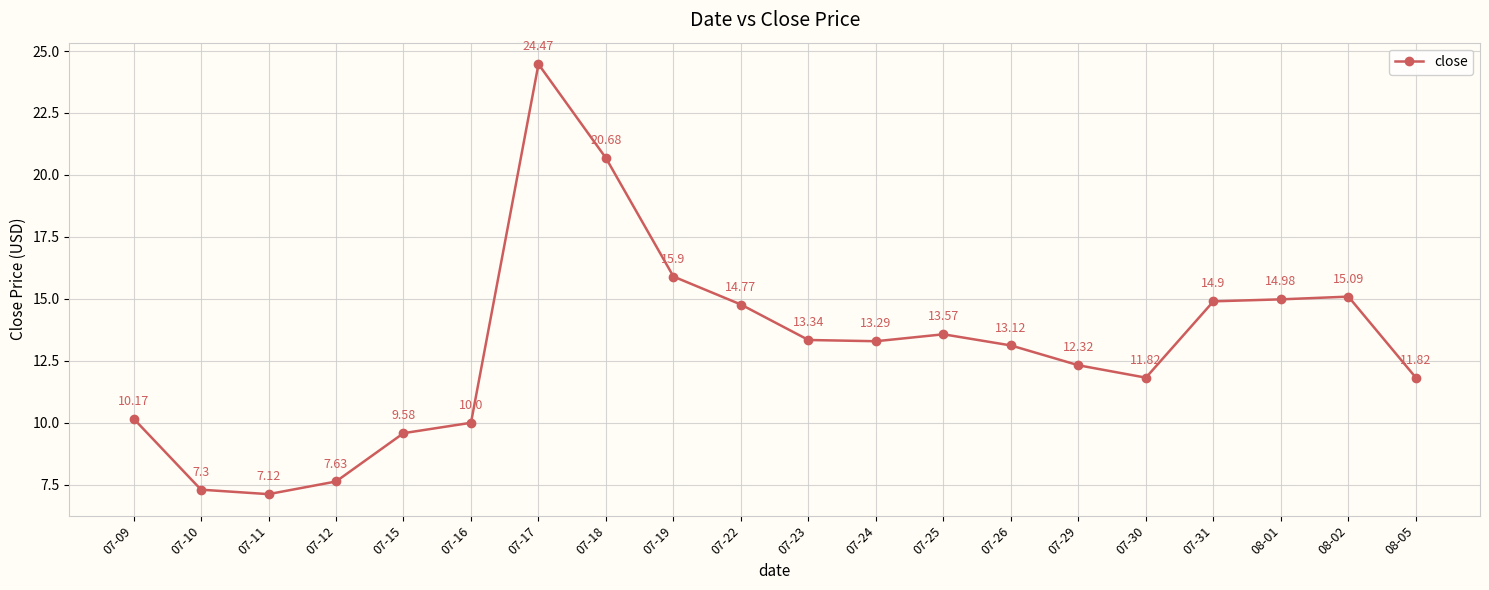

How many data points are less than 13?

9